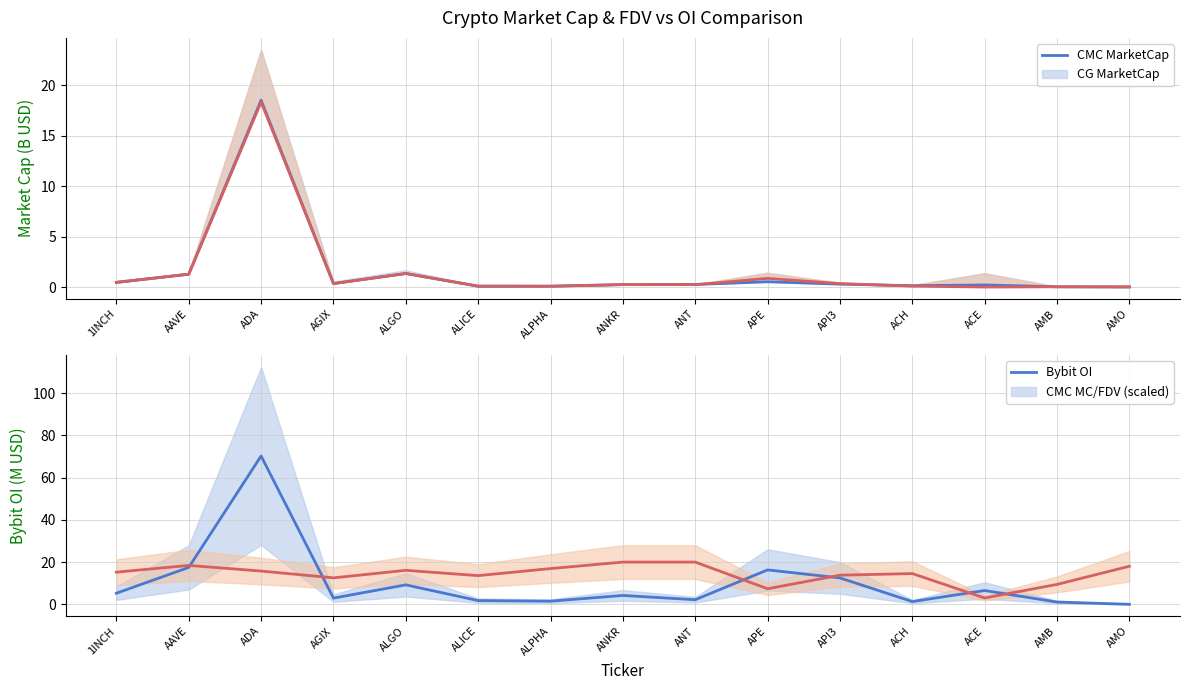

Which series has the largest total across all categories?

CMC MC/FDV ratio (scaled)